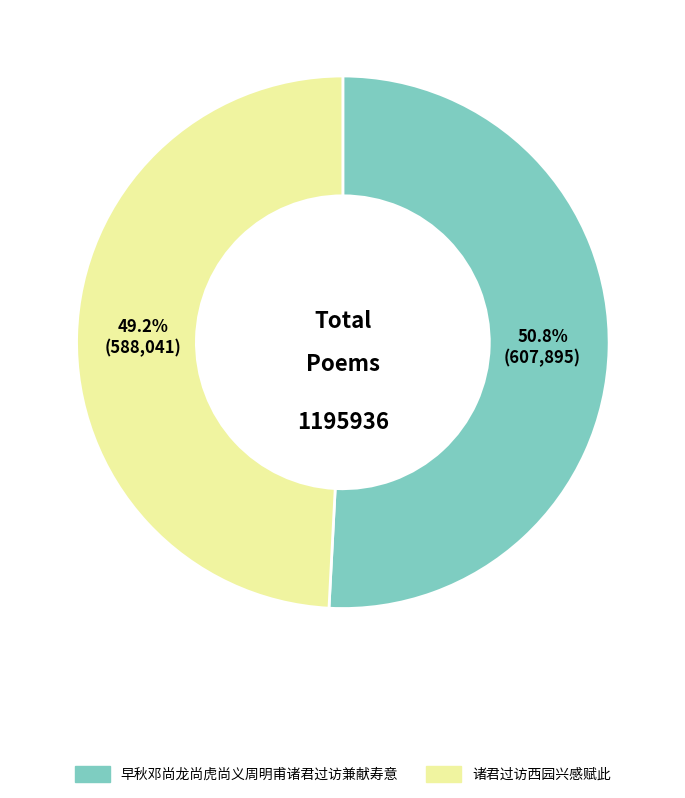

Is it true that 诸君过访西园兴感赋此 is 49% of the pie?

True